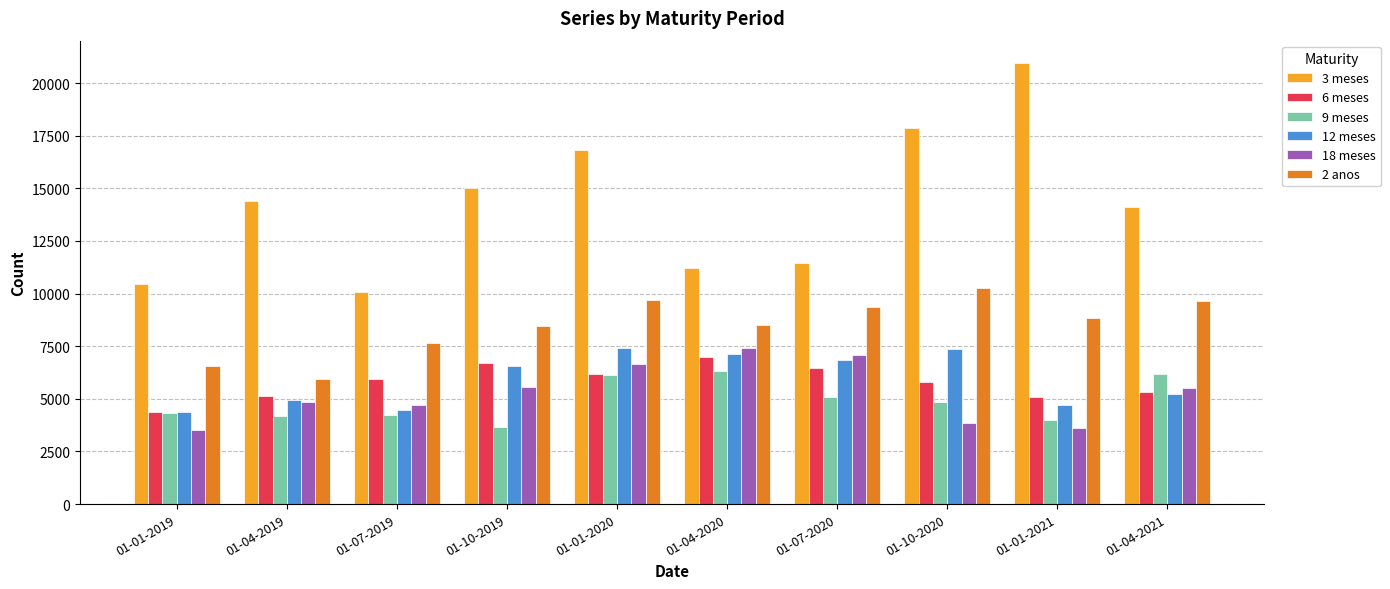

What is the difference between the maximum and minimum values in the 9 meses series?

2652